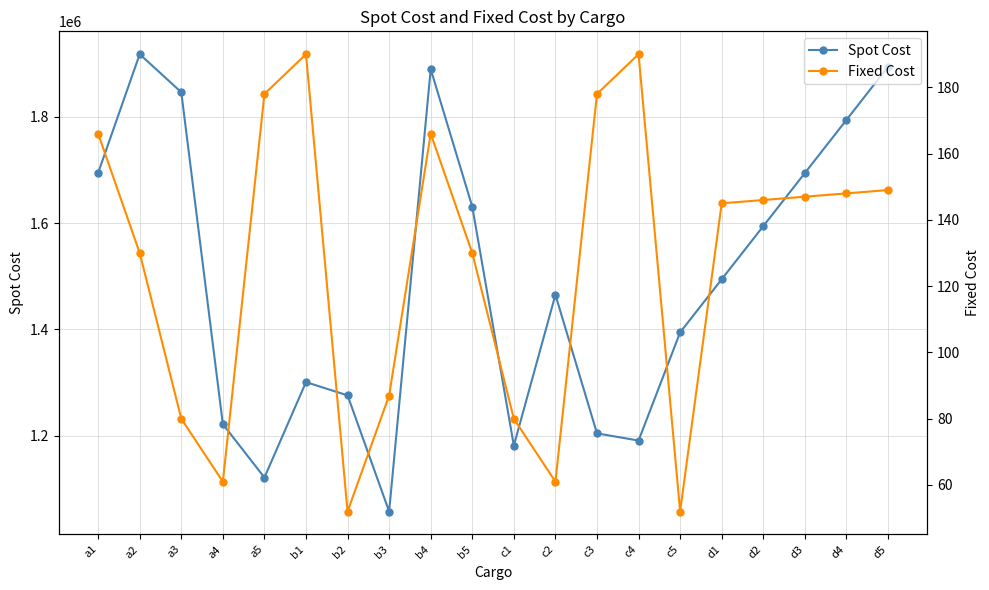

Reading left to right, transcribe all the data shown in this chart.

Spot Cost: a1=1694700	a2=1918100	a3=1846500	a4=1221500	a5=1121000	b1=1300600	b2=1275700	b3=1057000	b4=1890000	b5=1630900	c1=1181100	c2=1465100	c3=1204100	c4=1190600	c5=1394300	d1=1494300	d2=1594300	d3=1694300	d4=1794300	d5=1894300
Fixed Cost: a1=166	a2=130	a3=80	a4=61	a5=178	b1=190	b2=52	b3=87	b4=166	b5=130	c1=80	c2=61	c3=178	c4=190	c5=52	d1=145	d2=146	d3=147	d4=148	d5=149